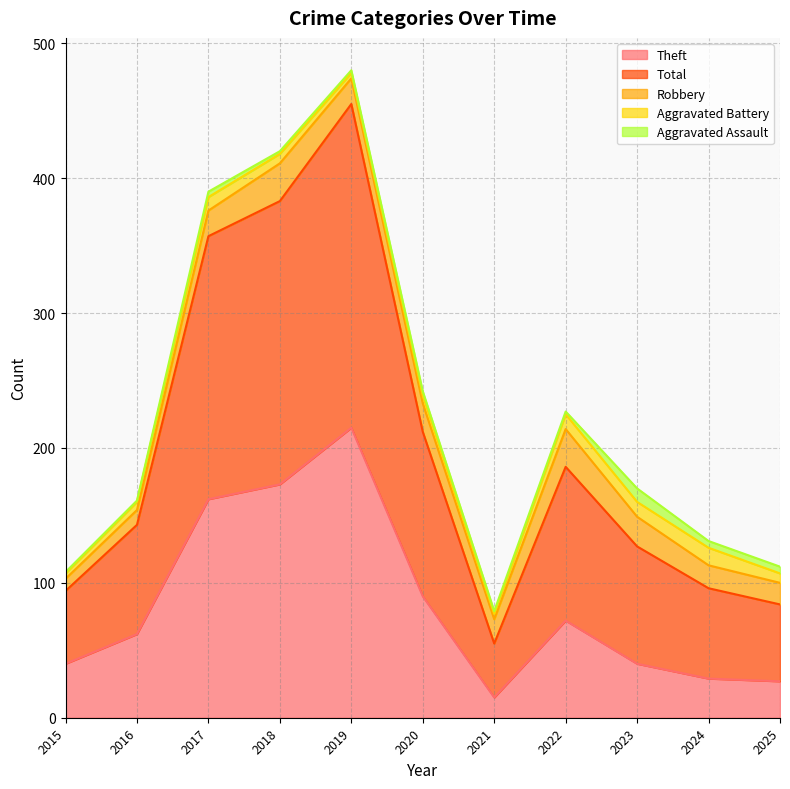

Between 2023 and 2015, which is larger?

2023